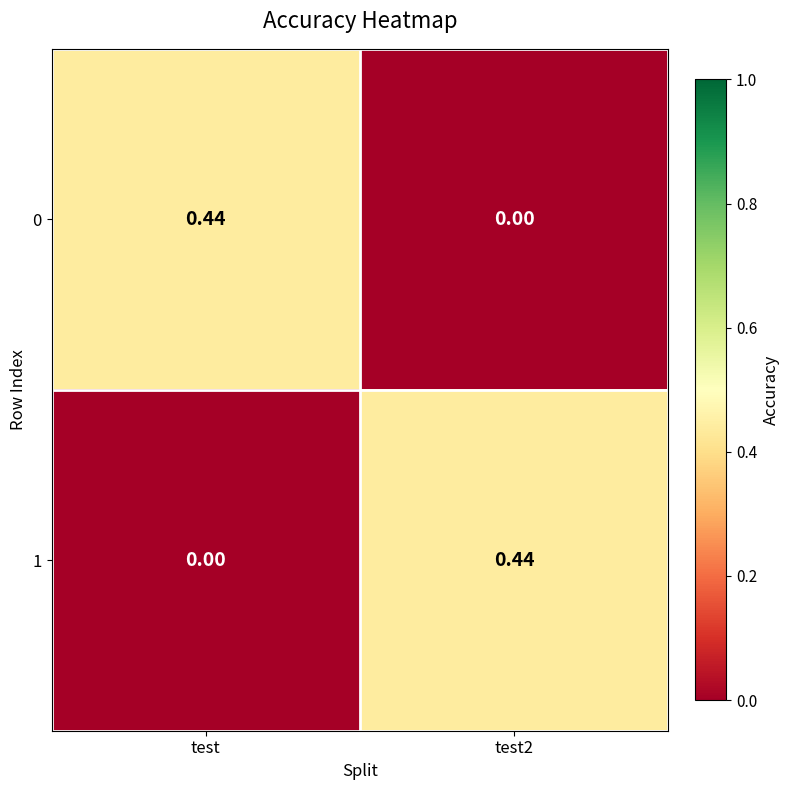

Where is 1 nearest to the value 0?

test